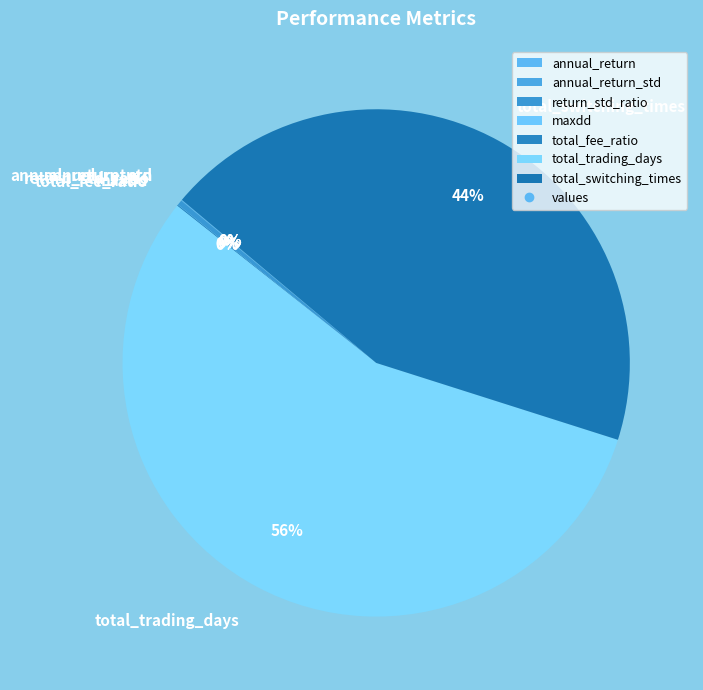

Is it true that total_switching_times is 44% of the pie?

True